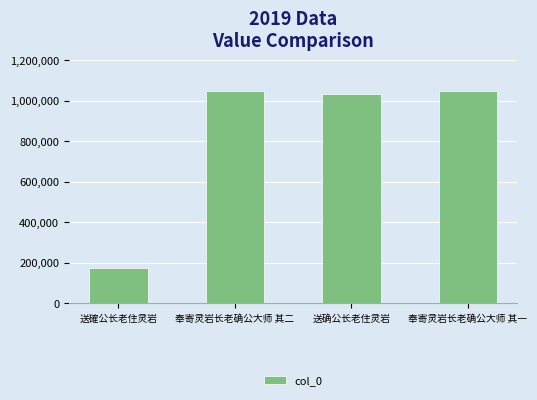

What is the average value?

825320